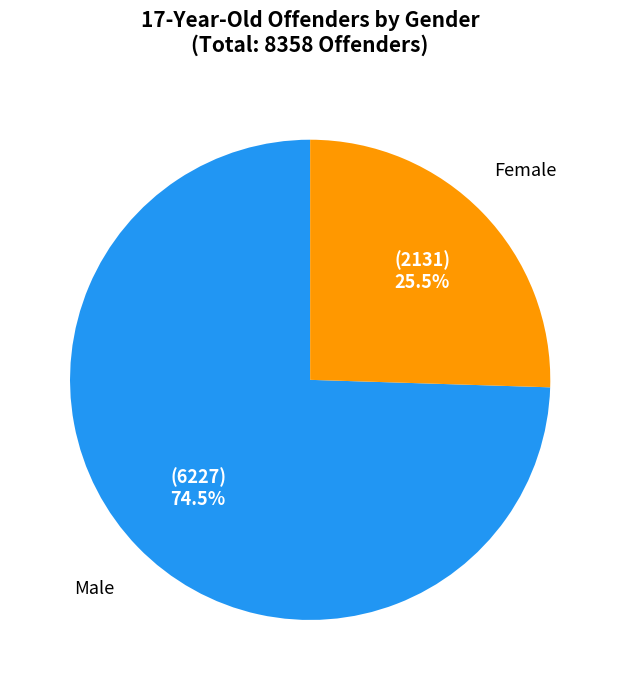

Rank the categories by value from highest to lowest.

Male, Female